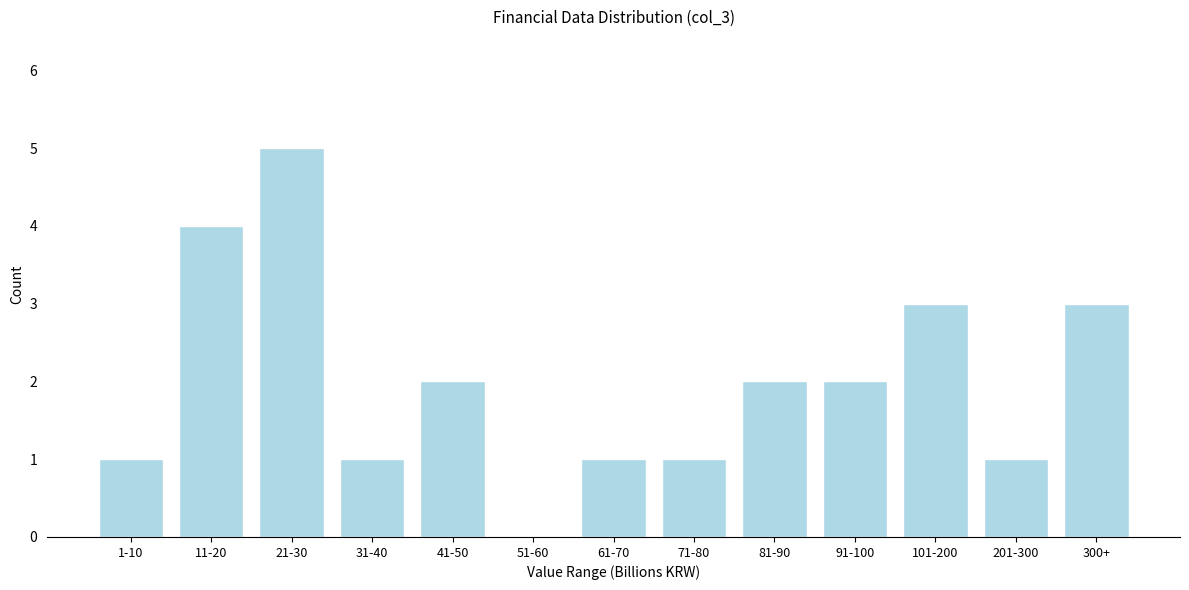

Reading right to left, extract all data points from this chart.

300+=3	201-300=1	101-200=3	91-100=2	81-90=2	71-80=1	61-70=1	51-60=0	41-50=2	31-40=1	21-30=5	11-20=4	1-10=1